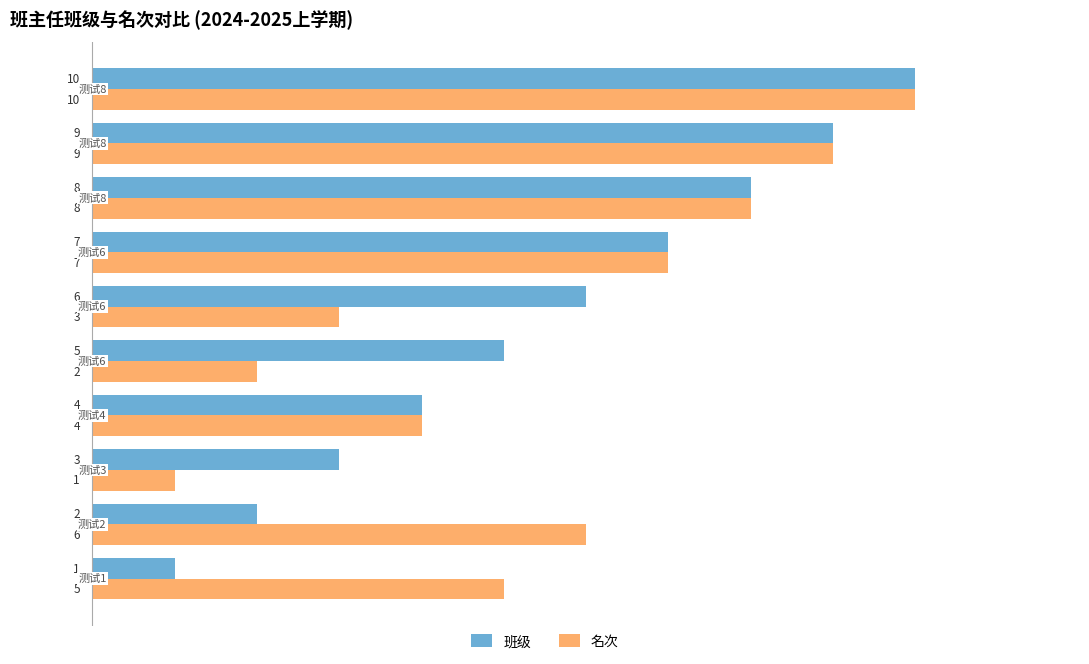

What is the difference between the second highest and second lowest values in the 名次 series?

7